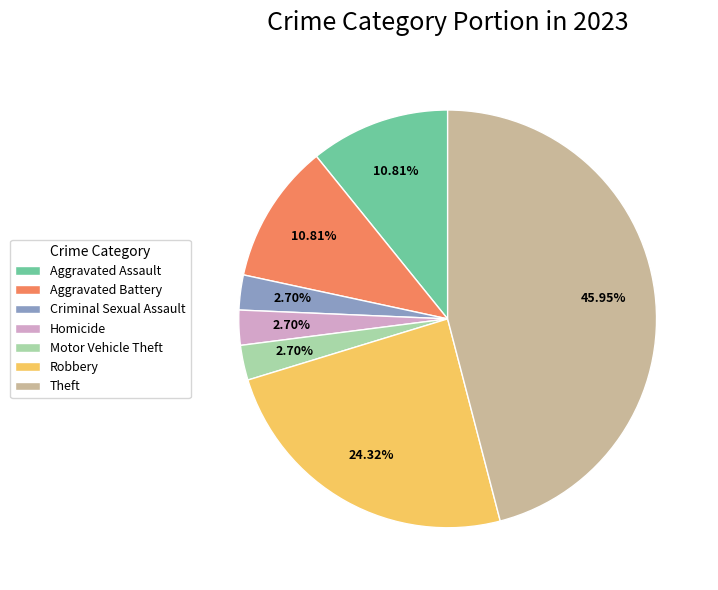

Combined, do Robbery and Criminal Sexual Assault account for over 50%?

No